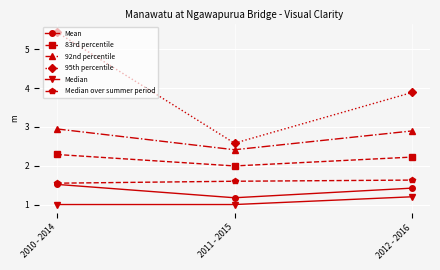

Does the chart display data point markers on the line(s)?

Yes